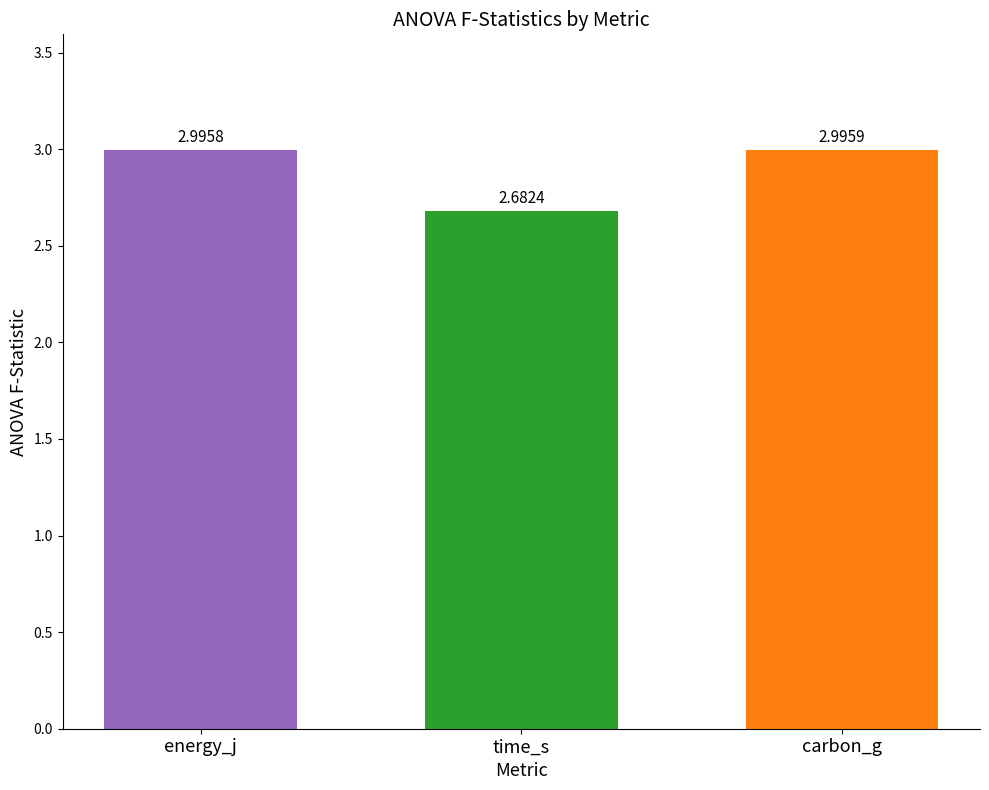

What is the label of the 1st bar from the right?

carbon_g